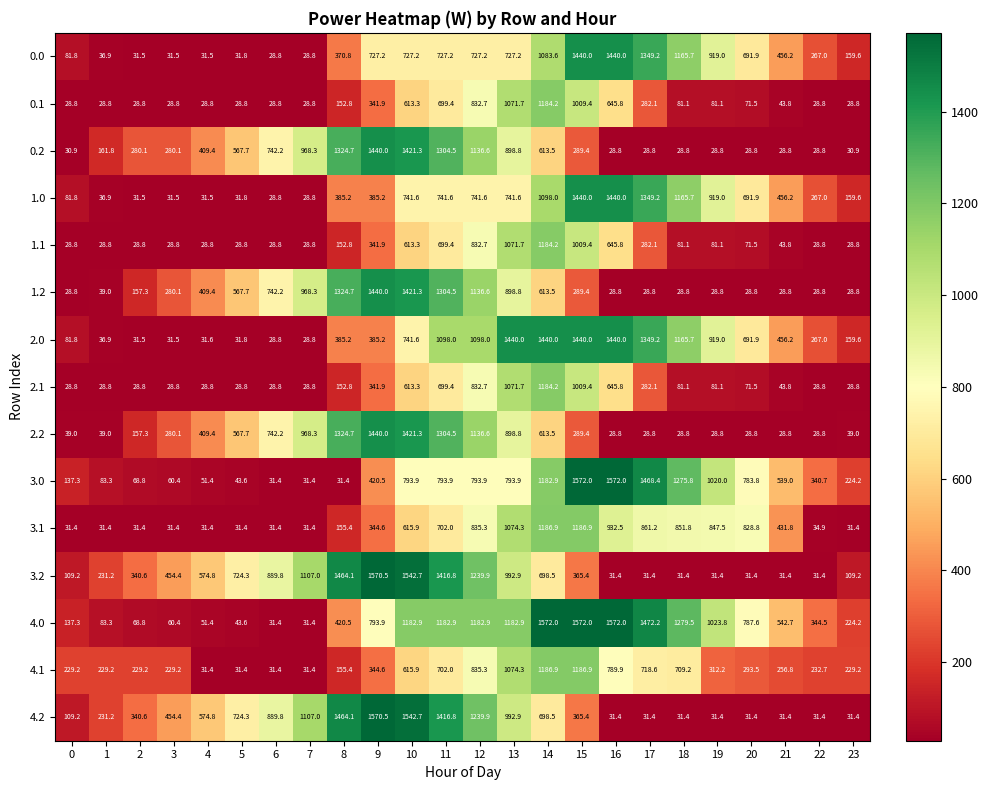

What is the minimum value shown in the chart?

28.8